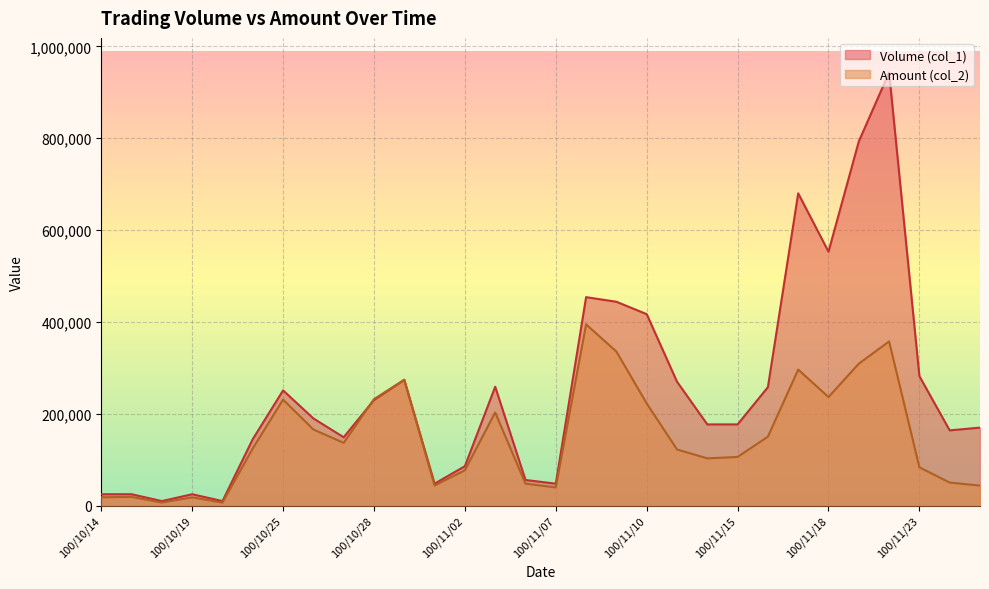

What is the difference between the highest and lowest values at 100/11/04?

7980